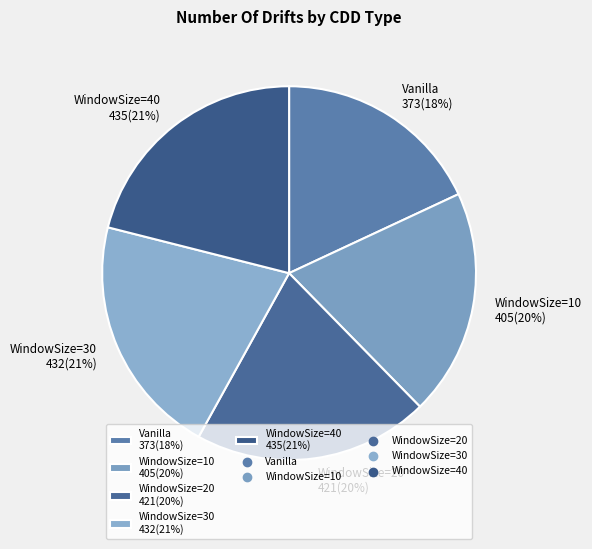

The Vanilla slice represents 27% of the pie. True or false?

False